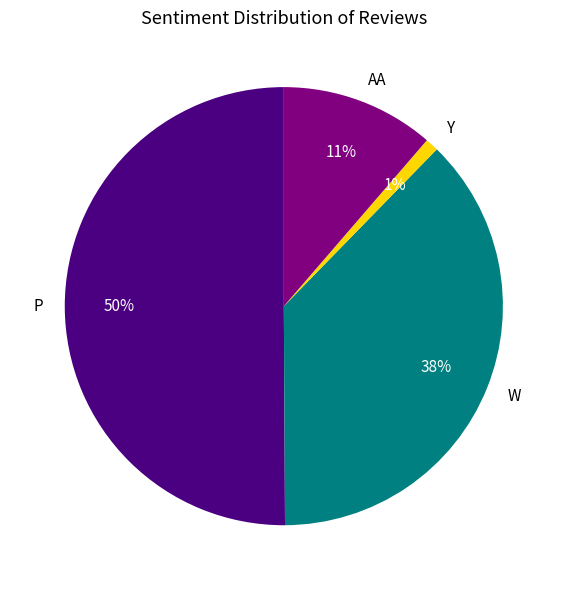

Which slice is the largest?

P